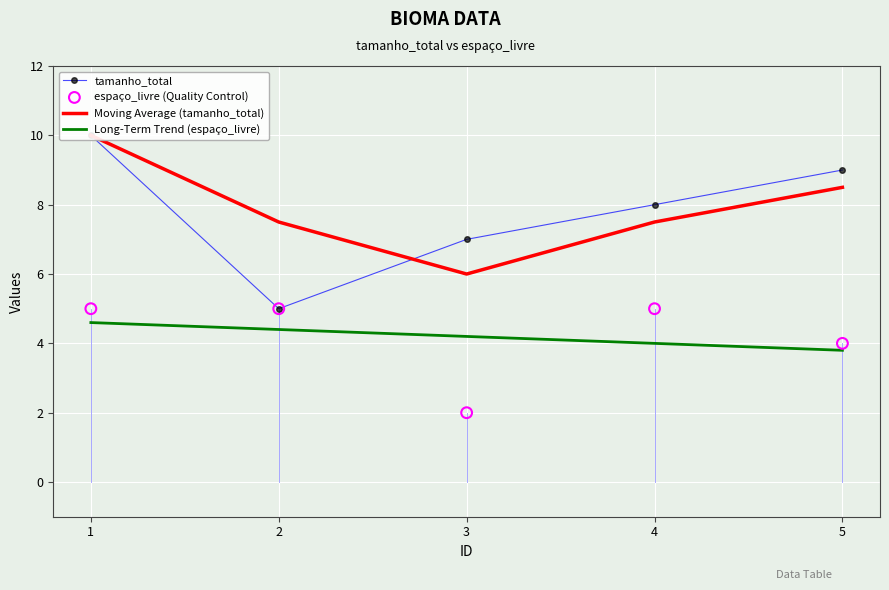

Which series contains the lowest Y value?

espaço_livre (Quality Control)